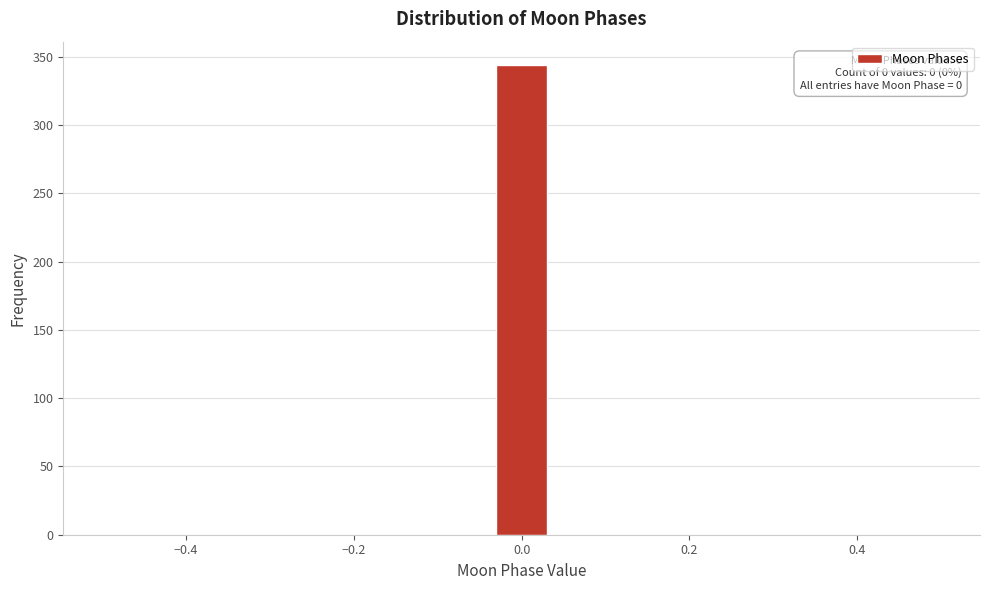

Around what value on the x-axis is the tallest bar? Give the approximate position of its centre, as read against the axis.

0.00